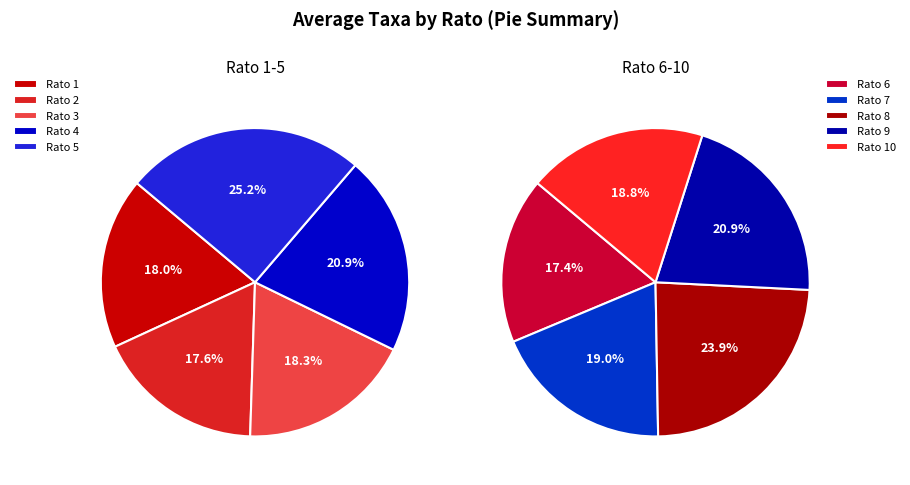

Is there any slice that represents more than half of the pie?

No